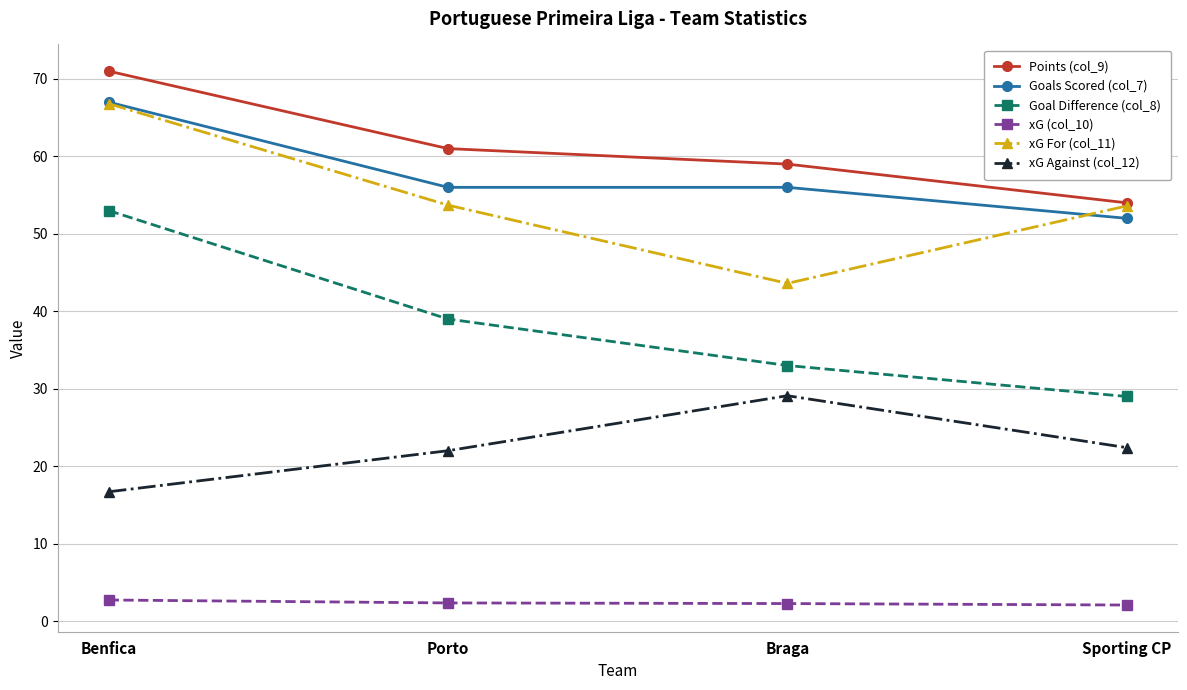

True or false: xG Against (col_12) and xG For (col_11) cross at least once.

False